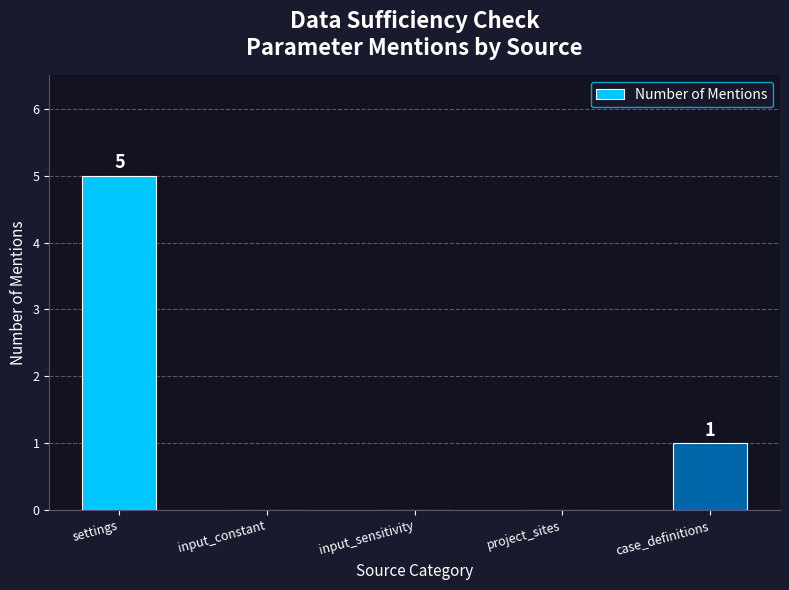

What is the average value?

1